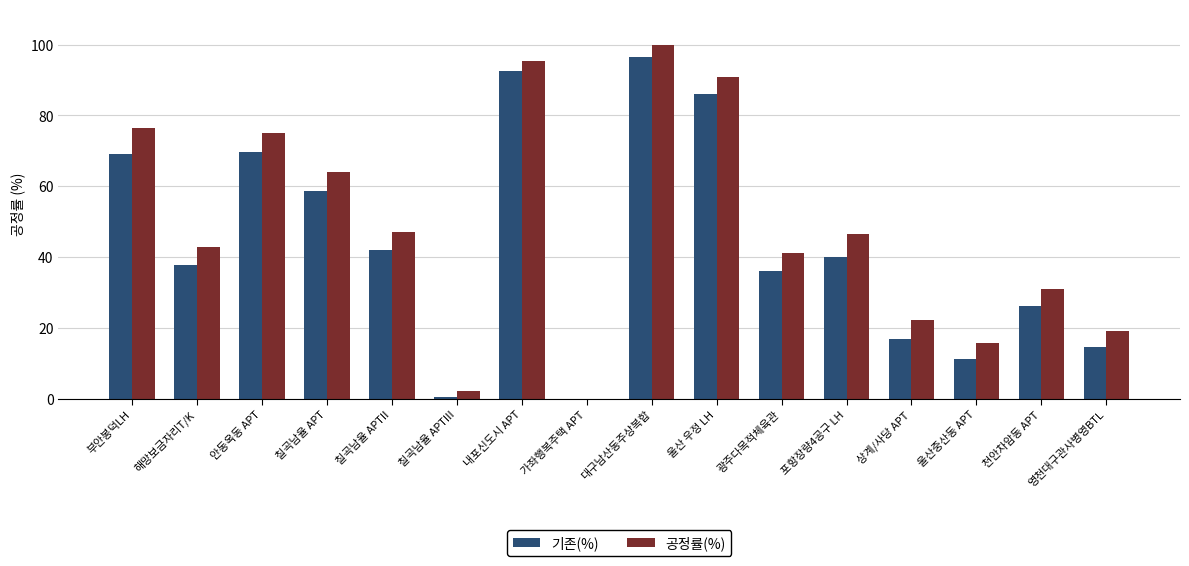

Between 칠곡남율 APTIII and 광주다목적체육관, which series saw the biggest shift?

공정률(%)